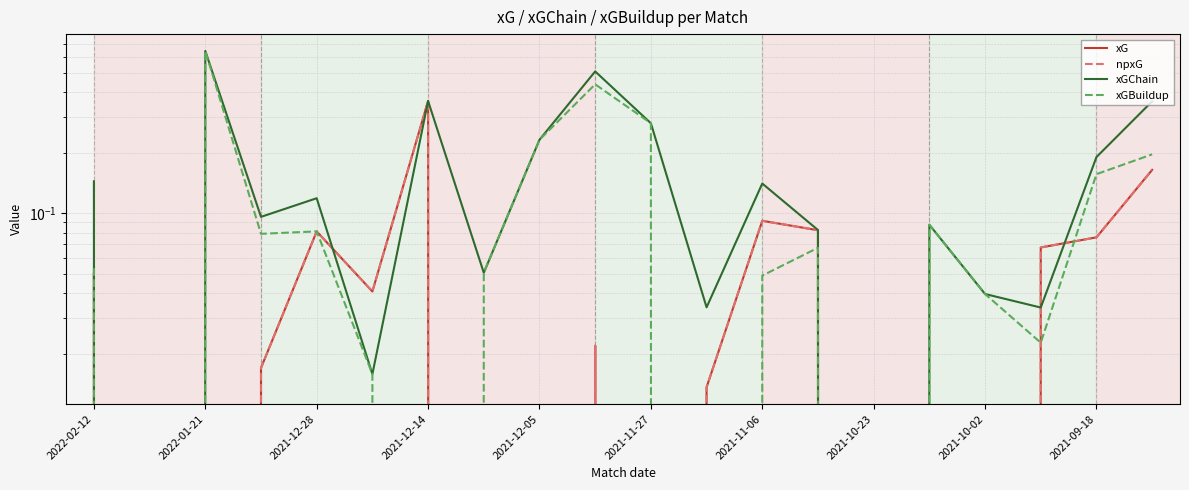

What is the greatest value displayed?

0.6